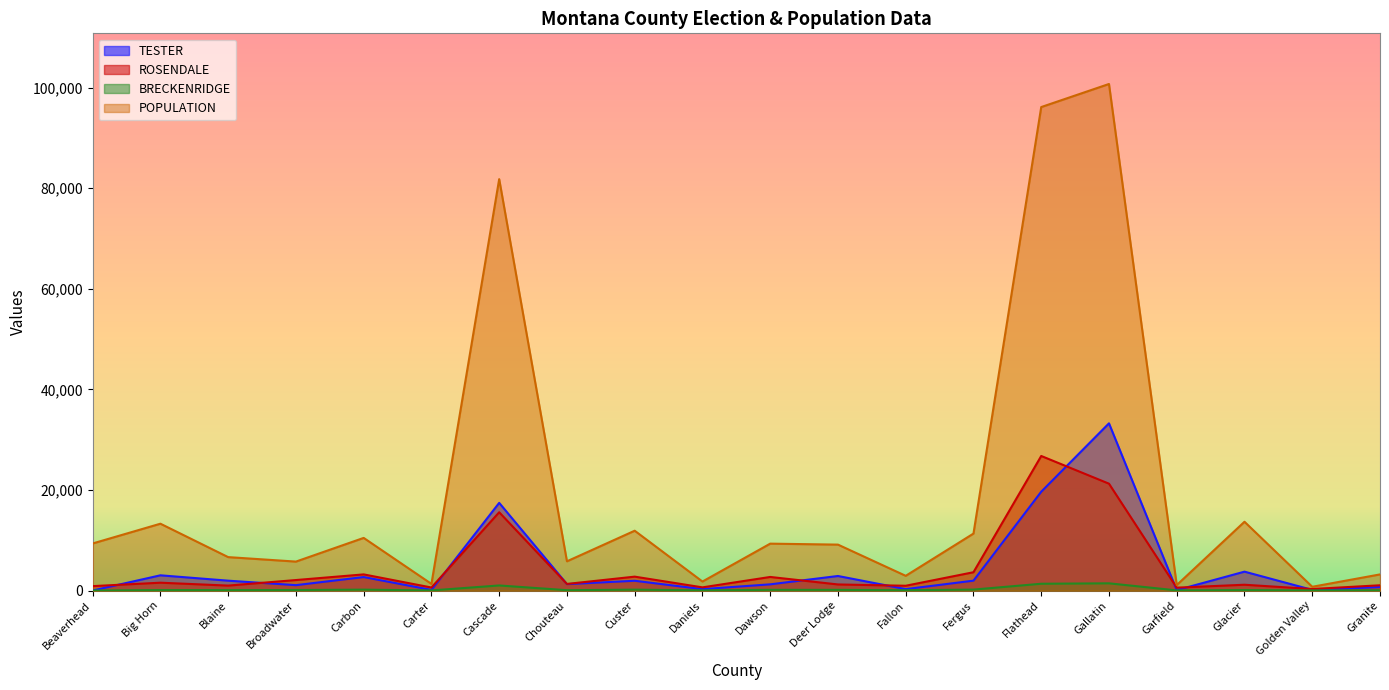

What is the label of the 5th point from the left?

Carbon